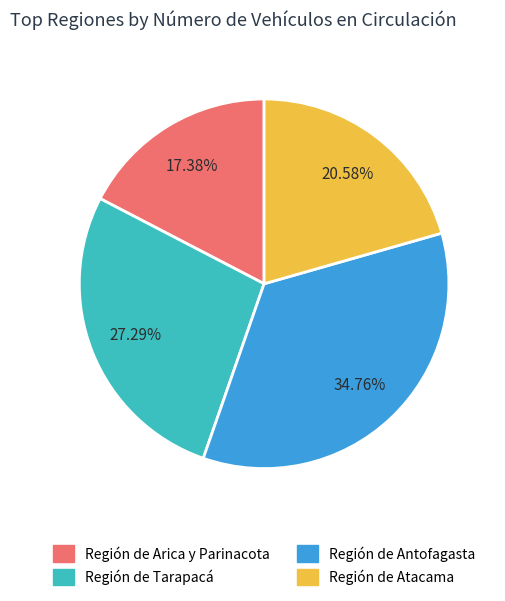

Count the number of slices in the pie.

4